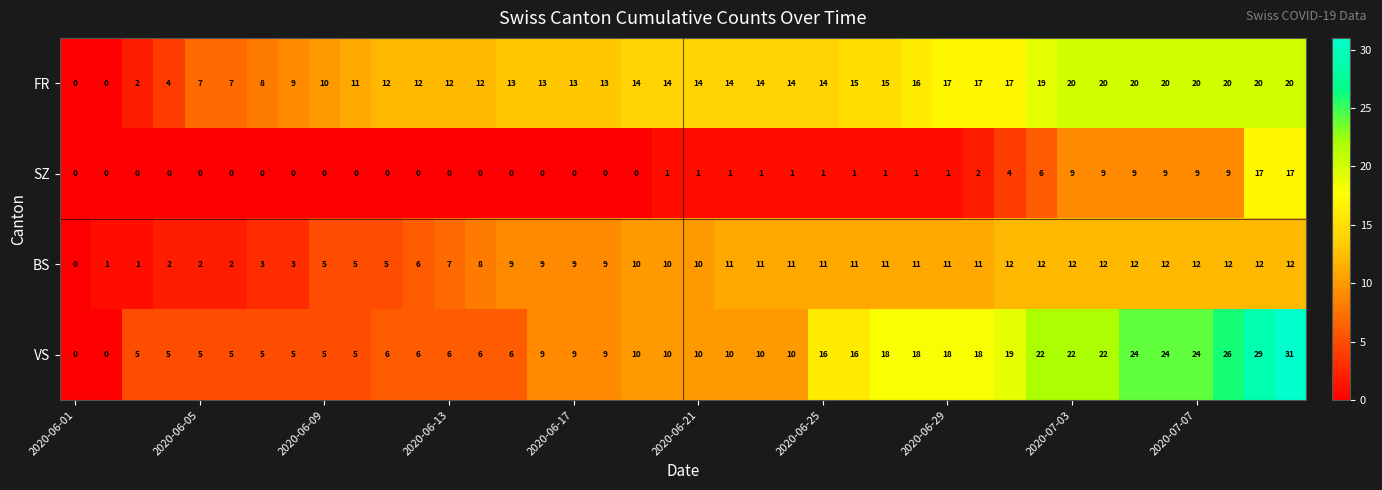

Which series has the widest spread of values?

VS